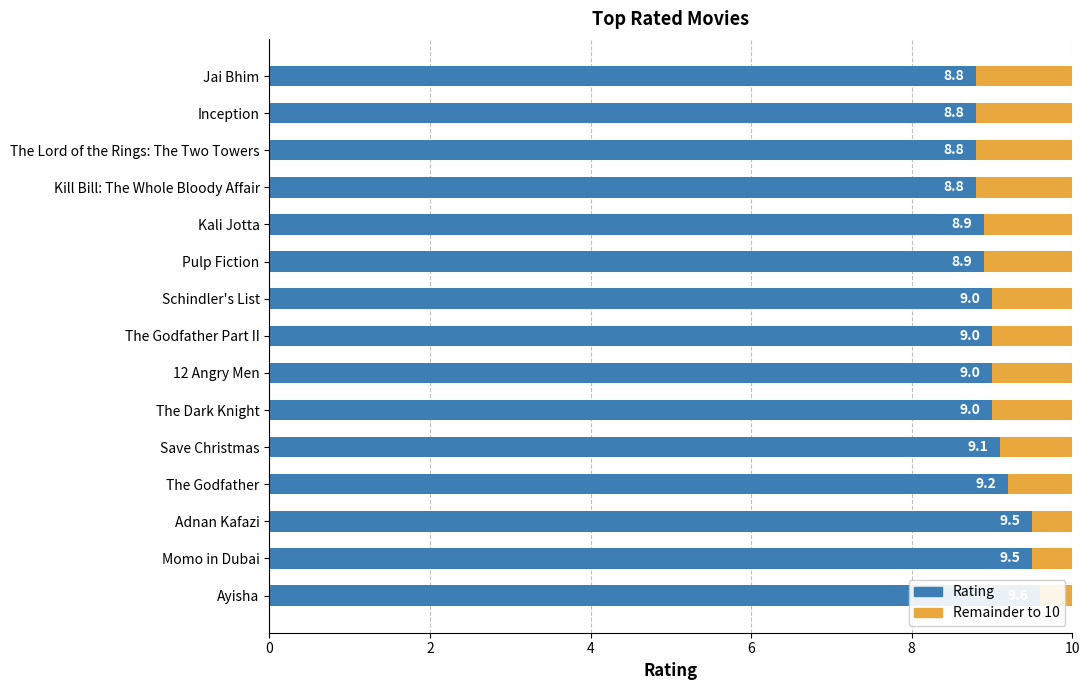

True or false: Rating has a value of 14.3 at The Godfather Part II.

False